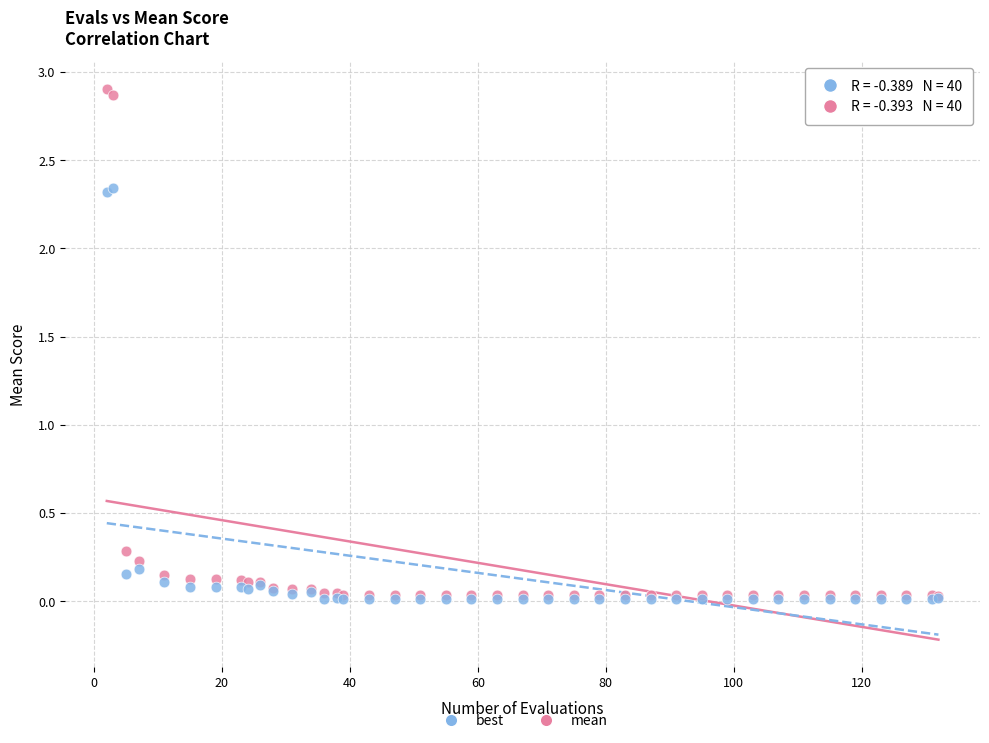

Which series has the largest Y range (max minus min)?

mean